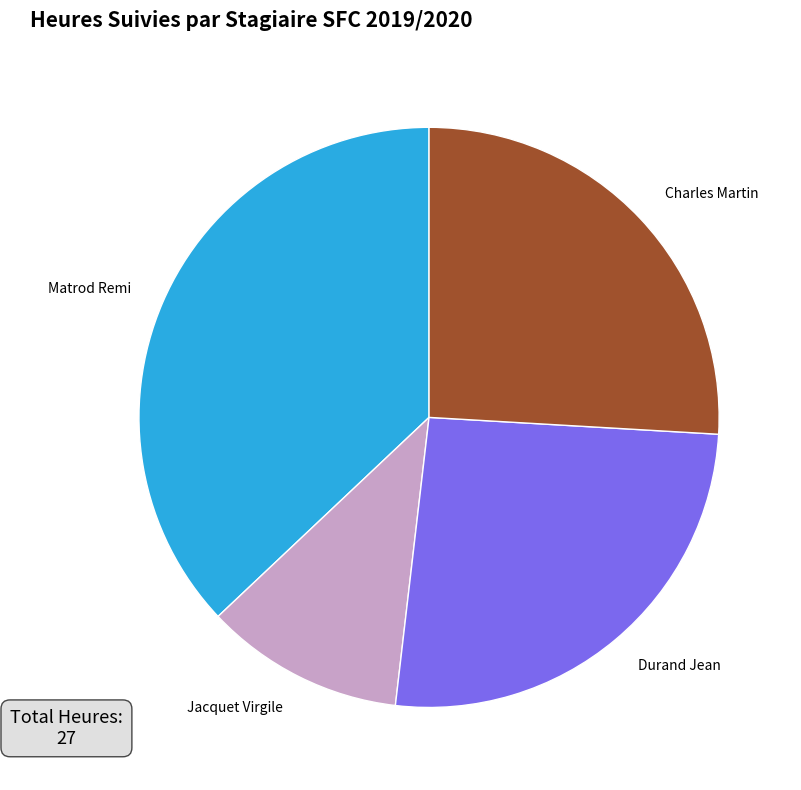

Is there any slice that represents more than half of the pie?

No